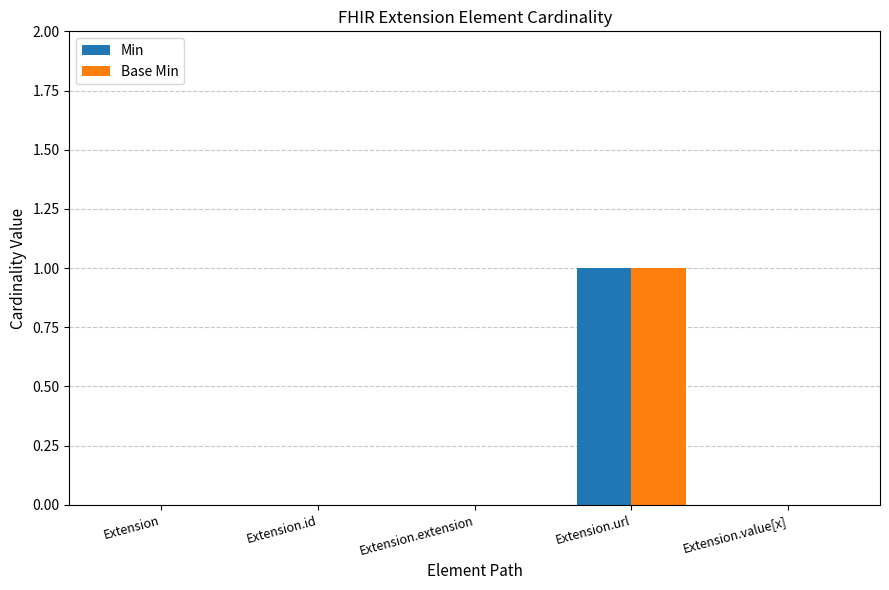

How many Min values are between 0 and 1?

5